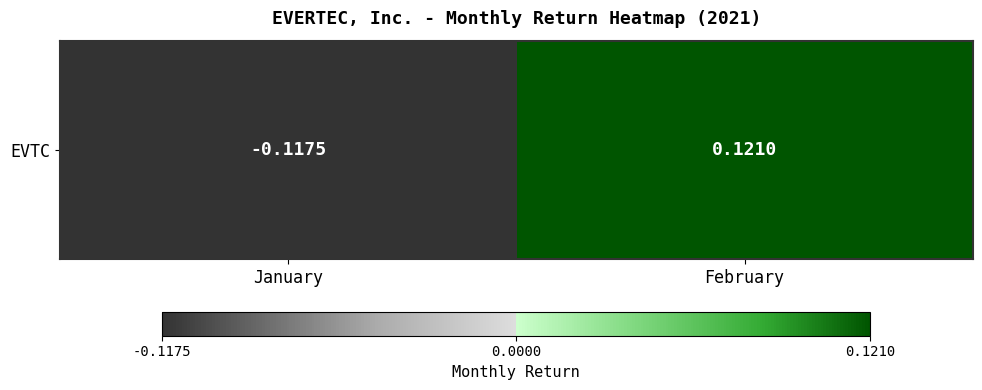

List the labels in order of value, largest first.

February, January